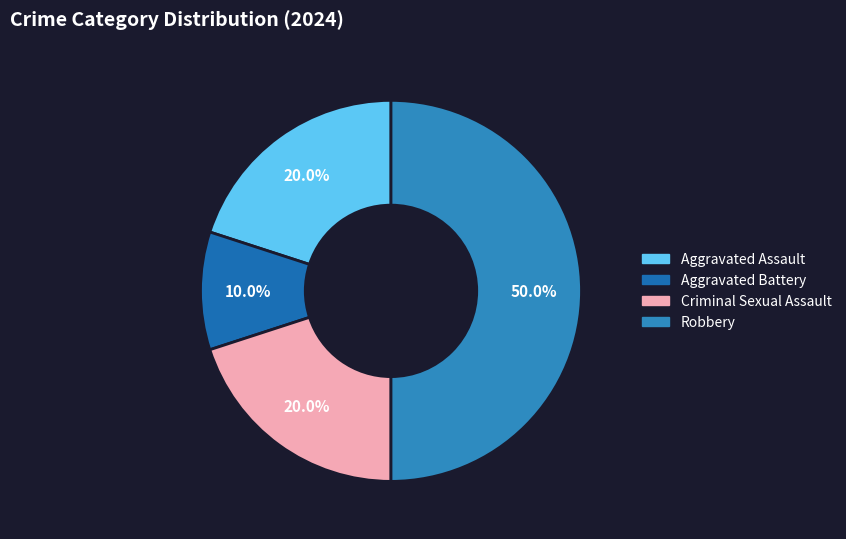

Count the number of slices in the pie.

4